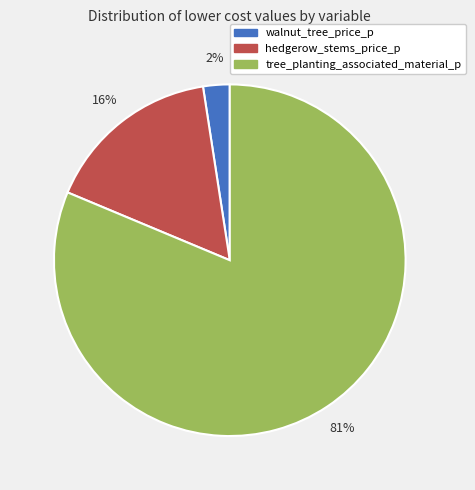

How many slices are in this pie chart?

3